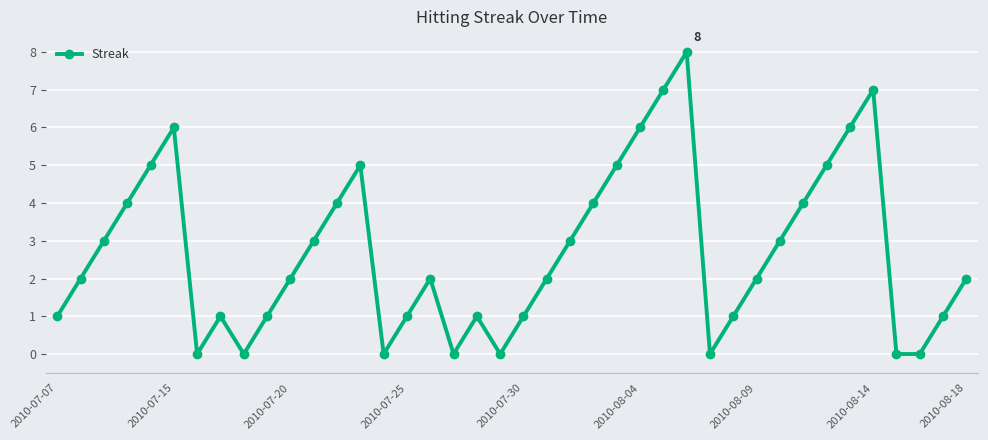

What is the average value?

3